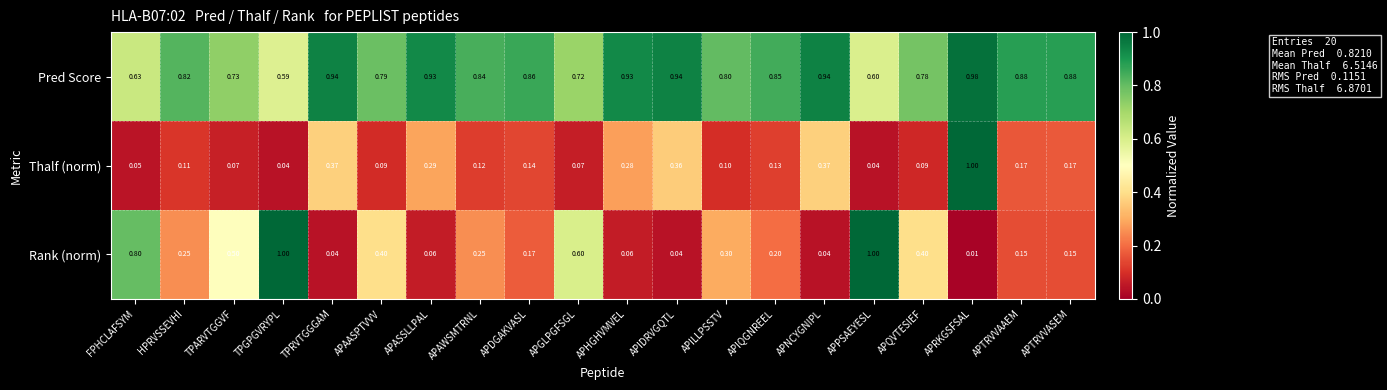

At APPSAEYESL, list the series in order from smallest to largest.

Thalf (norm), Pred Score, Rank (norm)